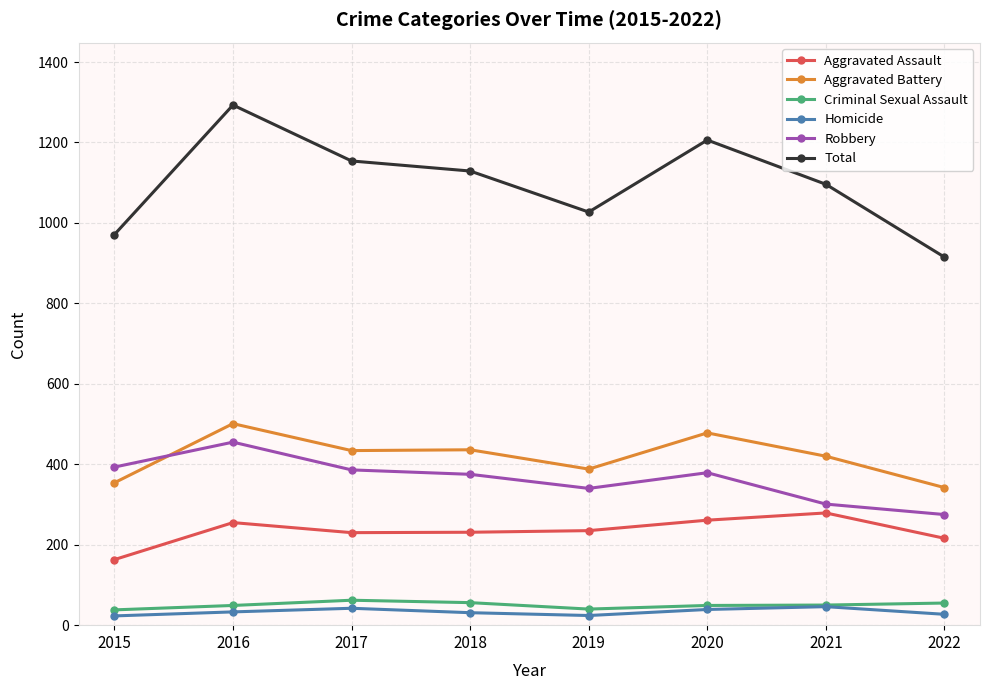

Does the chart display data point markers on the line(s)?

Yes